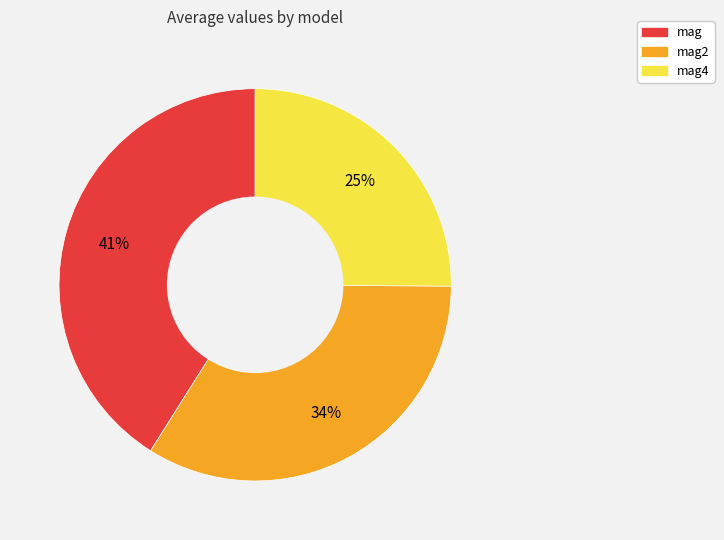

Is mag the majority of the pie?

No